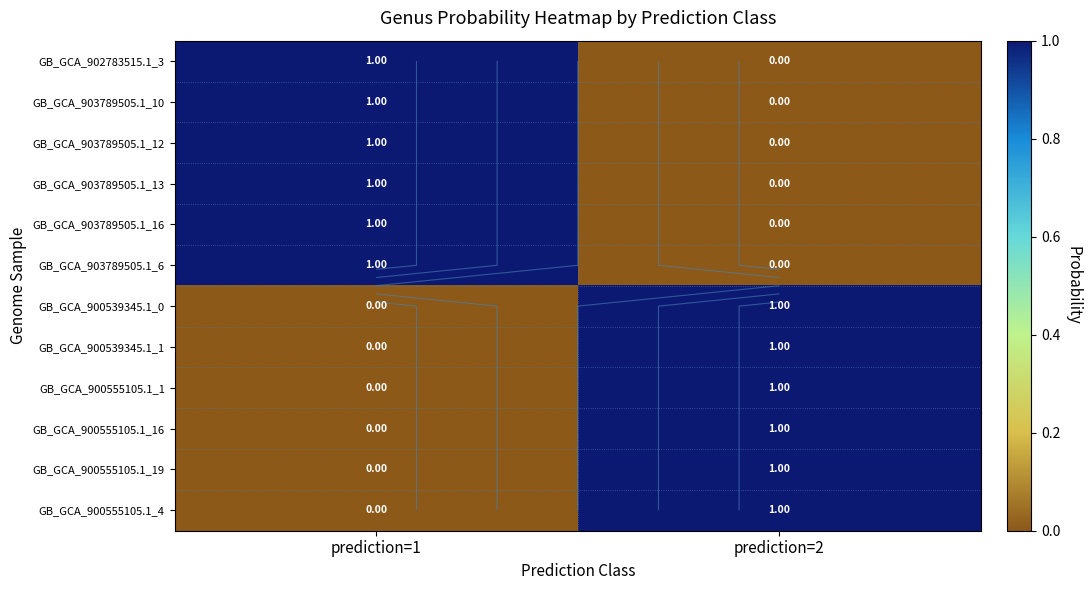

What is the difference between the GB_GCA_900539345.1_1 values at prediction=2 and prediction=1?

1.0